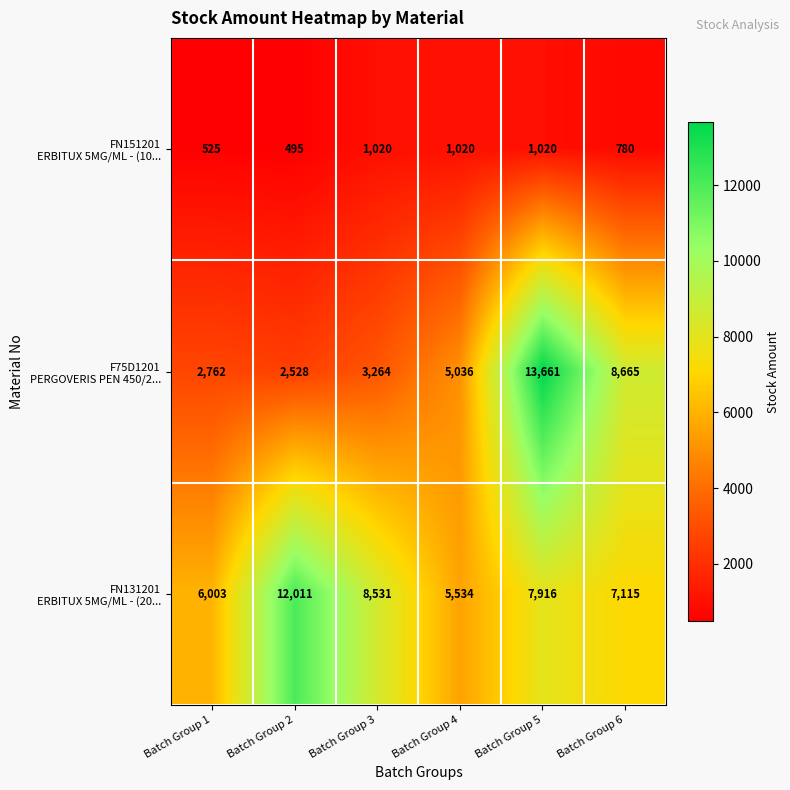

What is the smallest value displayed?

495